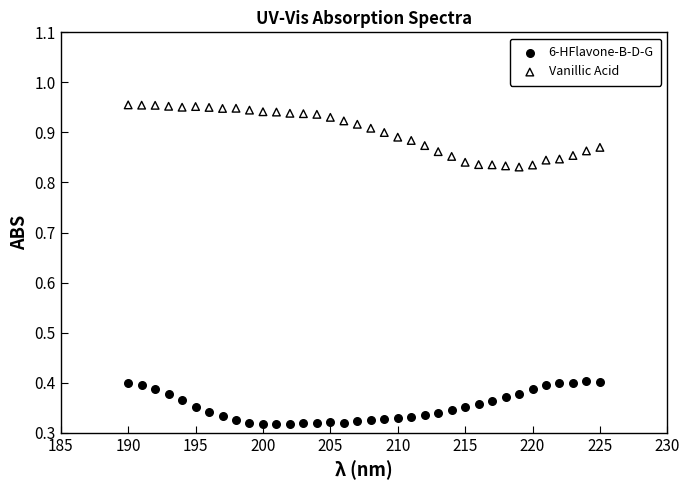

What is the X range (max minus min) for the scatter plot?

35.0